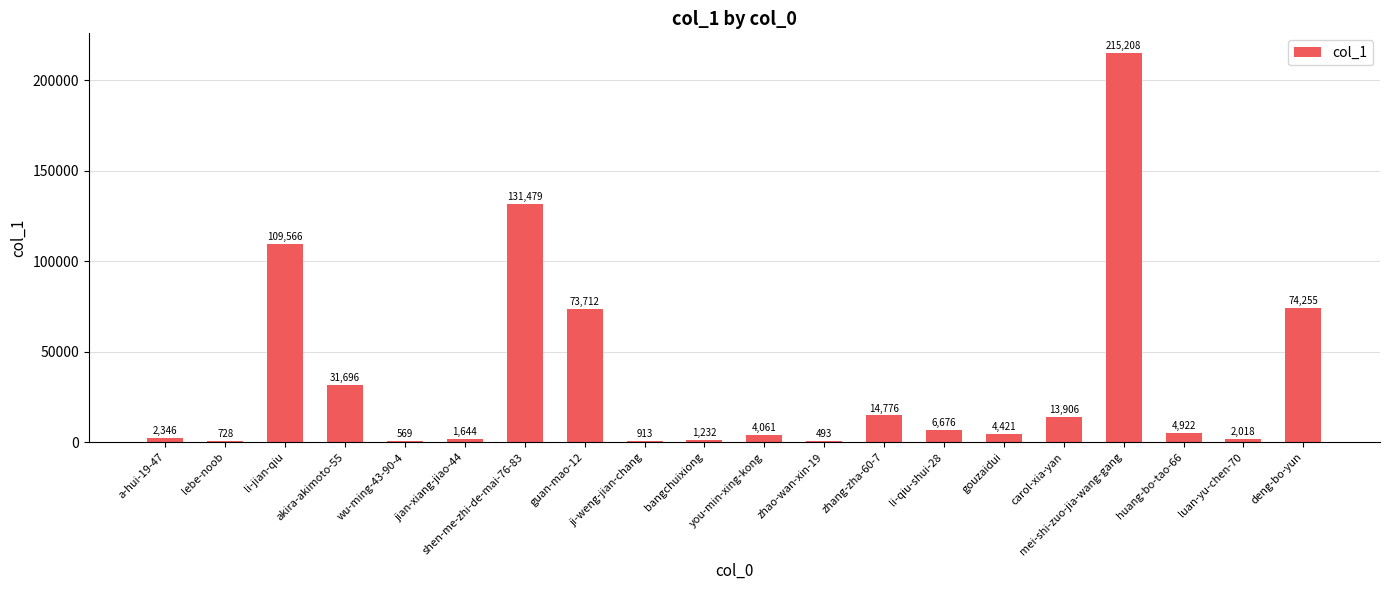

Reading left to right, list all the values displayed in this chart.

2346	728	109566	31696	569	1644	131479	73712	913	1232	4061	493	14776	6676	4421	13906	215208	4922	2018	74255